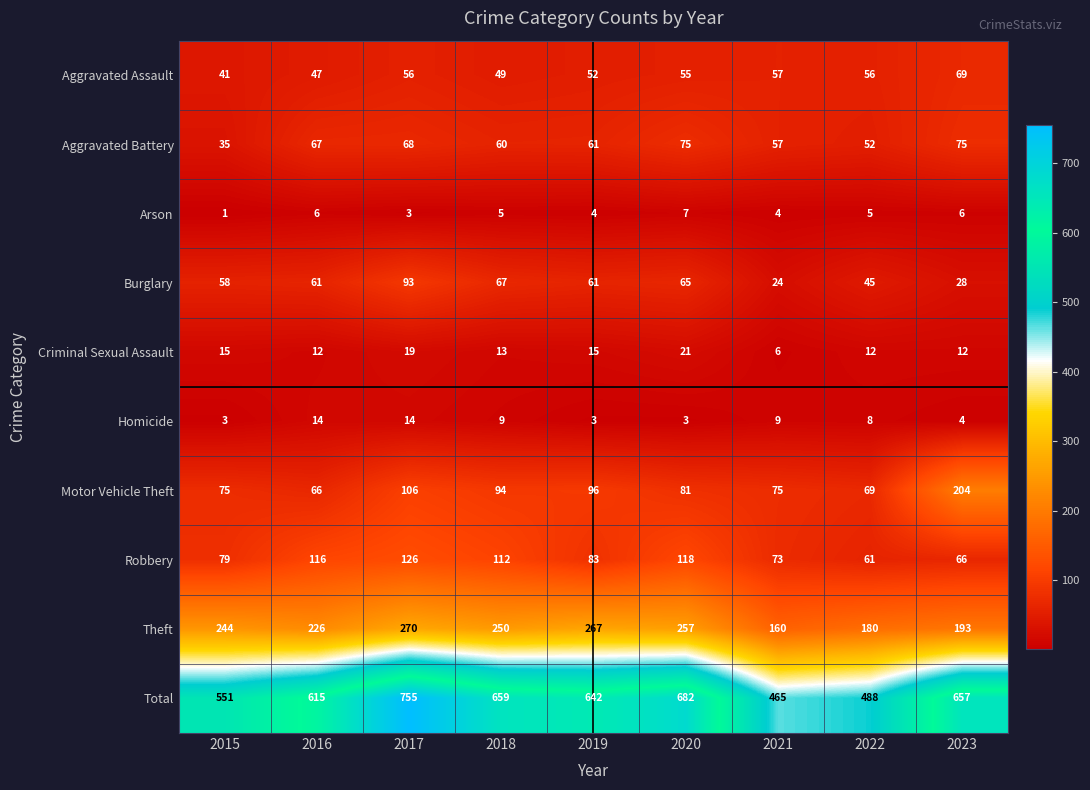

Which label corresponds to the smallest value in the chart?

2015